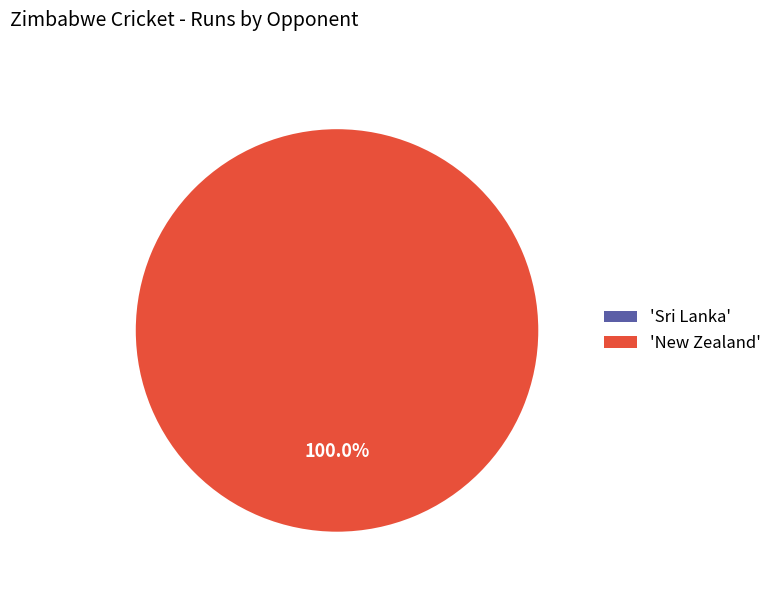

True or false: Sri Lanka accounts for 0% of the total.

True